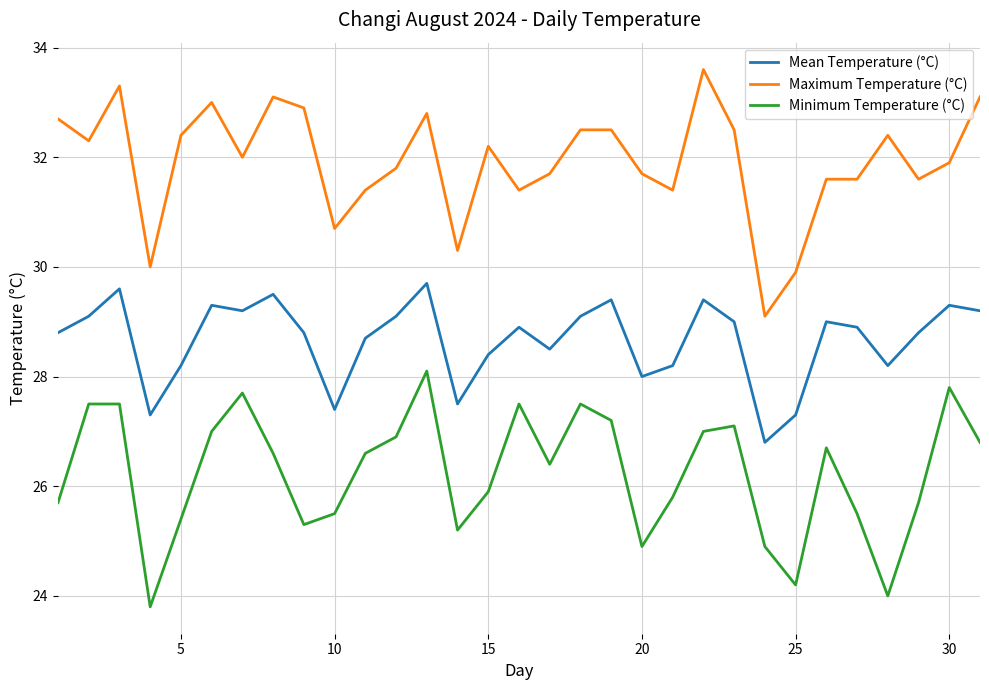

True or false: Minimum Temperature (°C) and Maximum Temperature (°C) intersect in this chart.

False